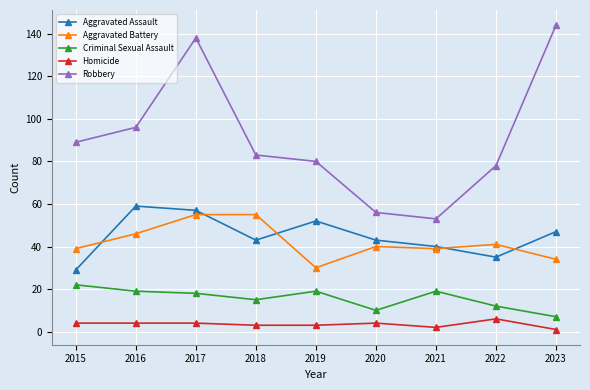

How many interior local valleys does the Robbery series have?

1